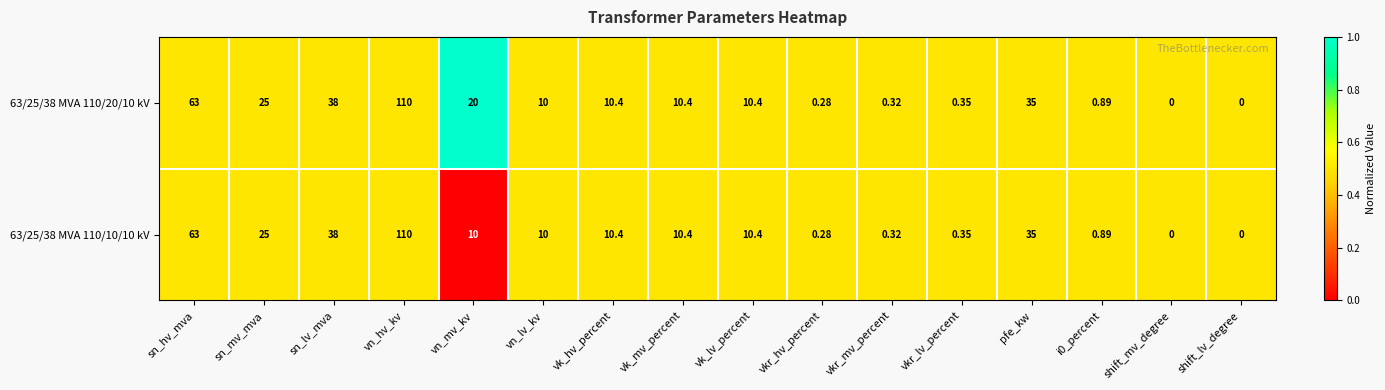

Which category has the highest value in the 63/25/38 MVA 110/20/10 kV series?

vn_hv_kv